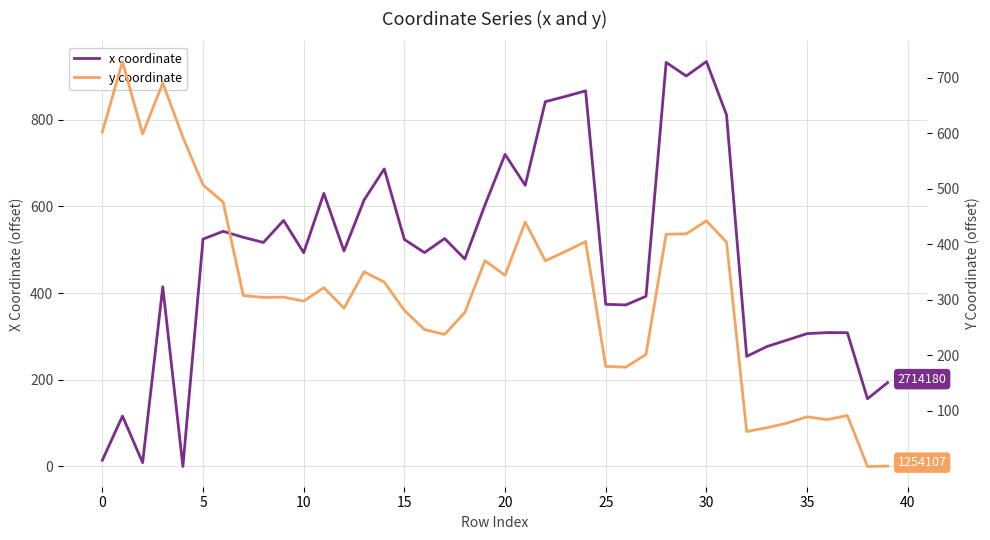

True or false: x coordinate and y coordinate intersect in this chart.

True